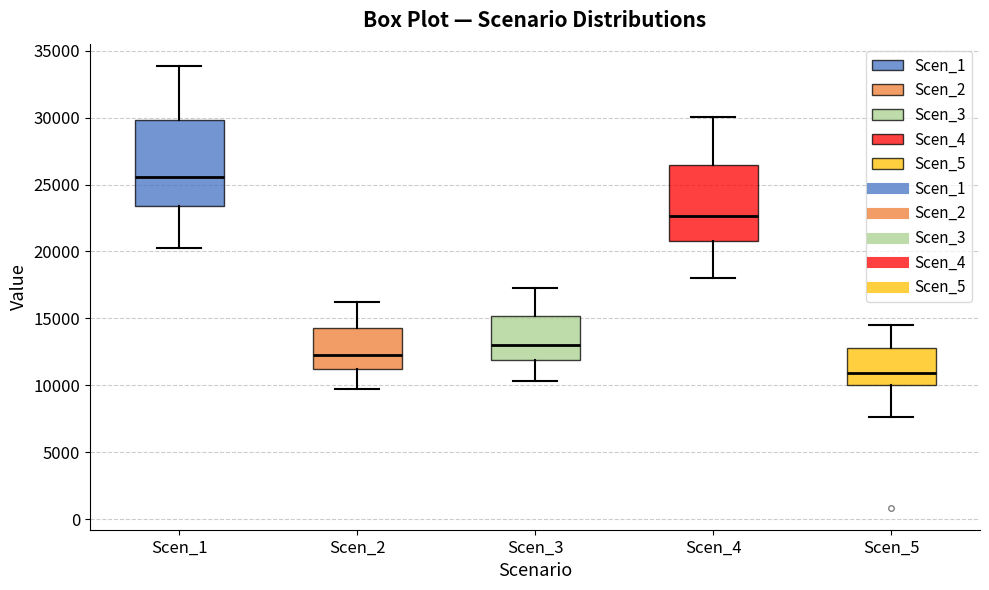

Where does the median line of the box for Scen_1 sit on the y-axis? The values are not printed on the chart, so give them approximately, as read against the axis.

25500